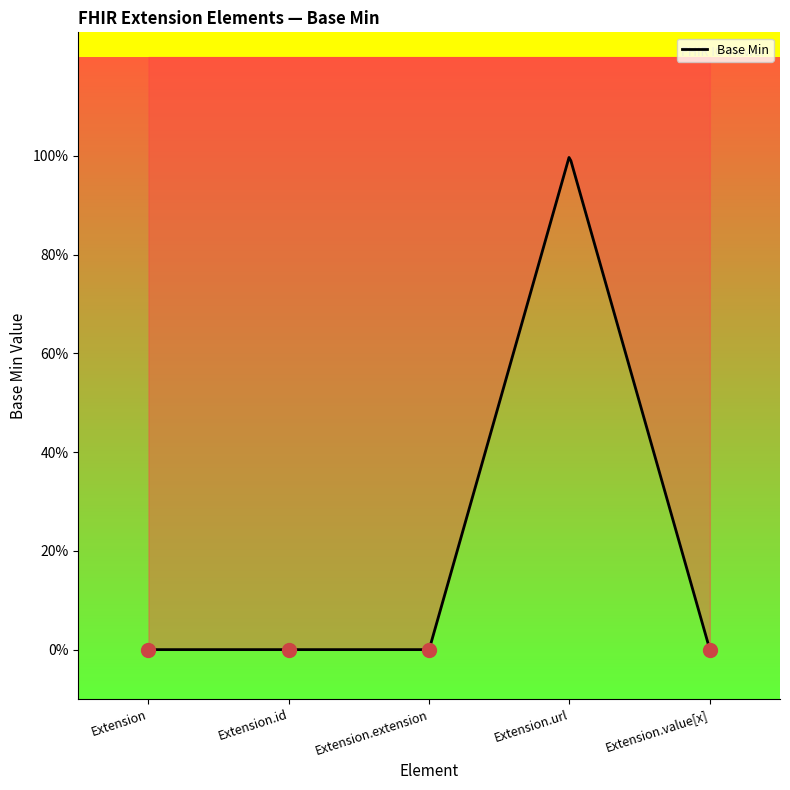

How many interior local peaks (higher than both neighbors) does the data have?

1